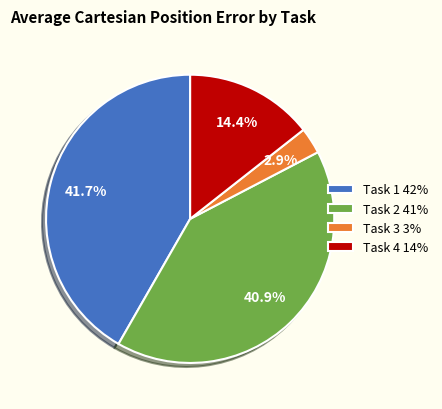

Is Task 1 42% the majority of the pie?

No